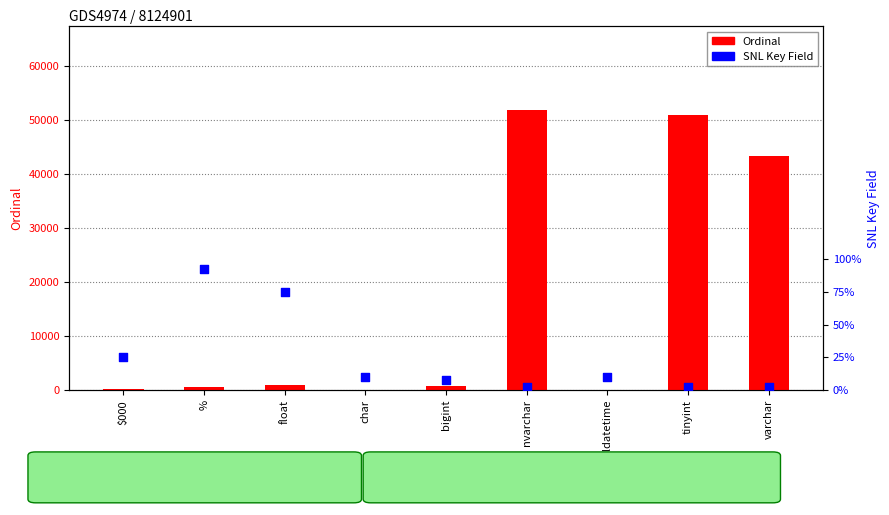

At how many categories does at least one series exceed 8314?

3